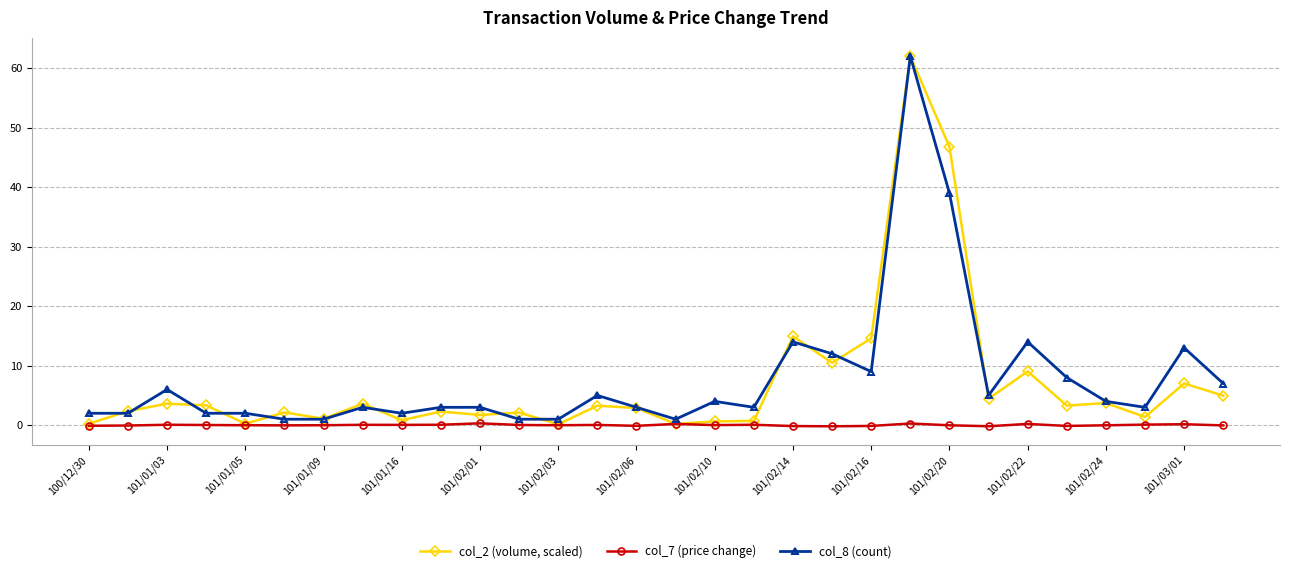

Which series has the largest total across all categories?

col_8 (count)